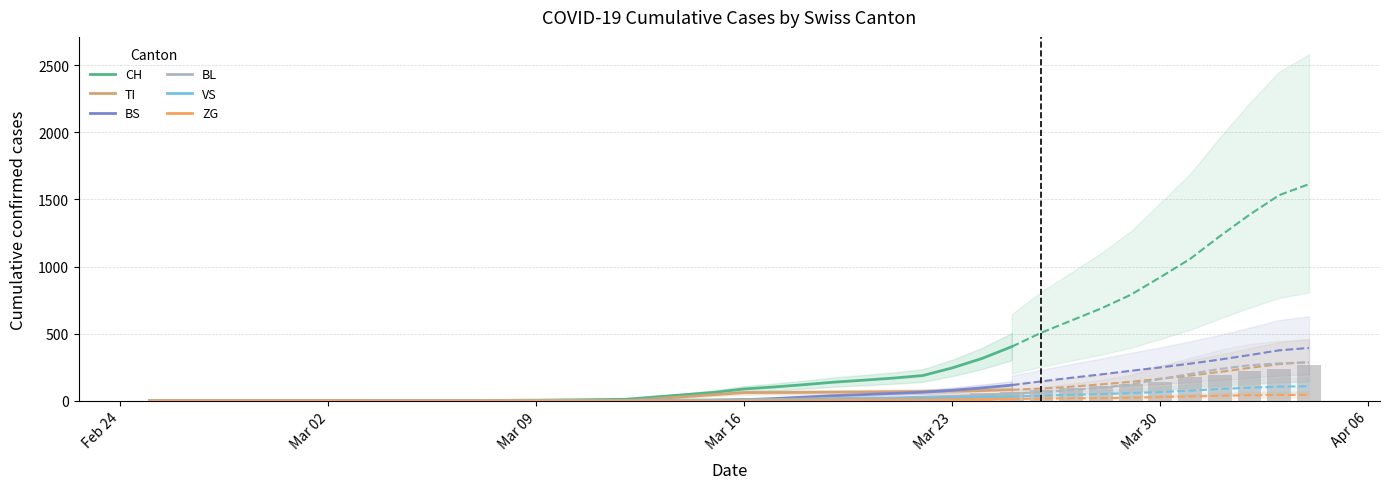

Does the chart contain any negative values?

No